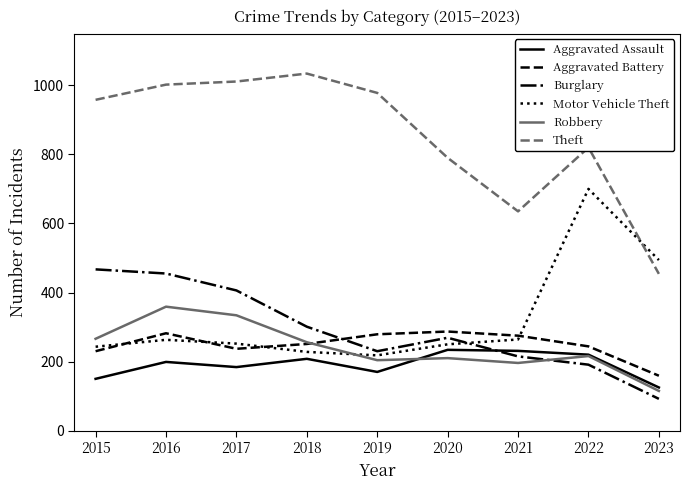

The value of Aggravated Battery at 2022 is 144. True or false?

False